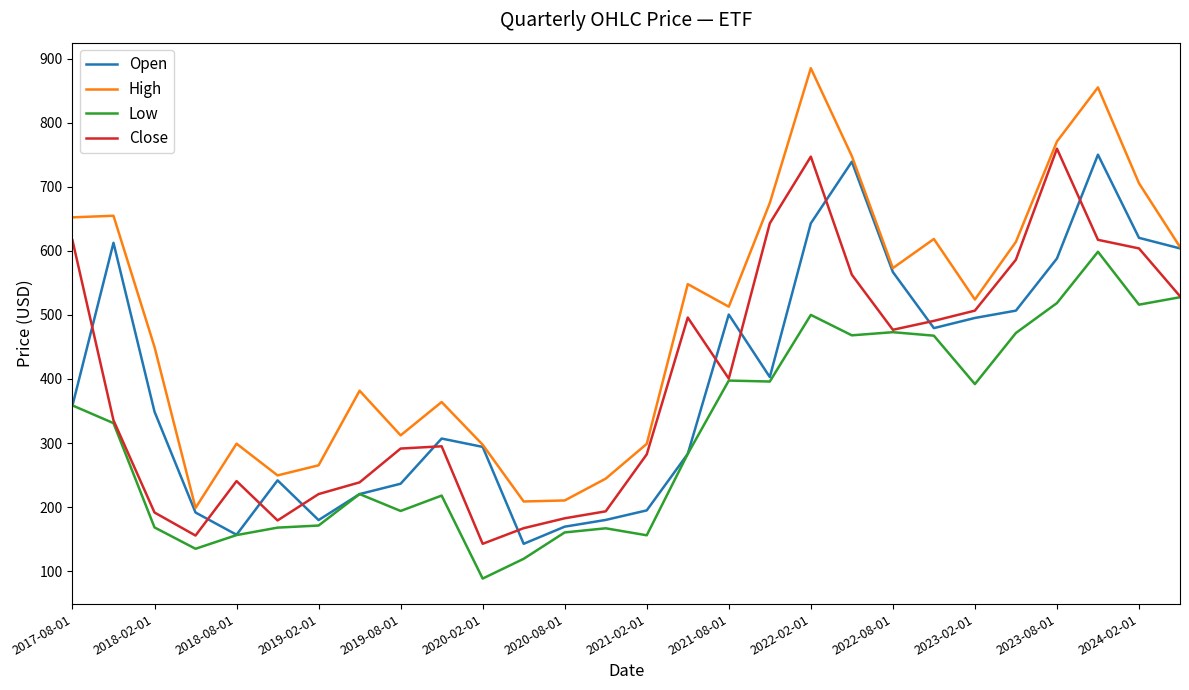

What is the minimum value shown in the chart?

88.5